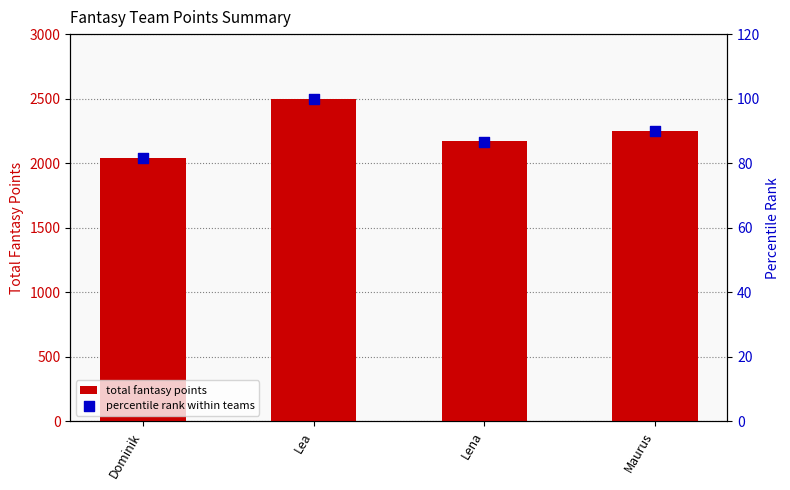

What are all the series names shown in the legend?

total fantasy points, percentile rank within teams